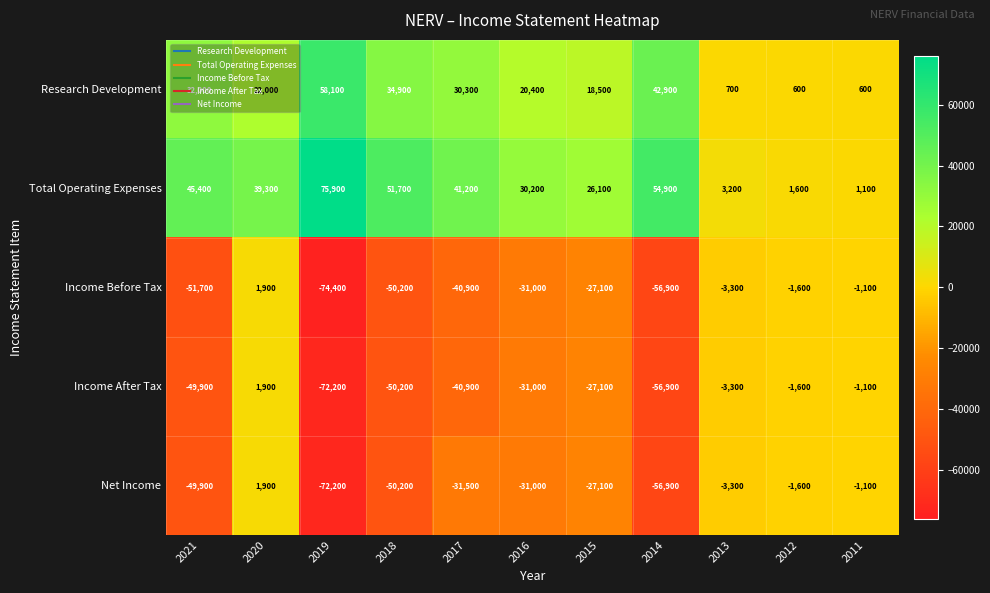

How many data points in Net Income are less than -31000?

5